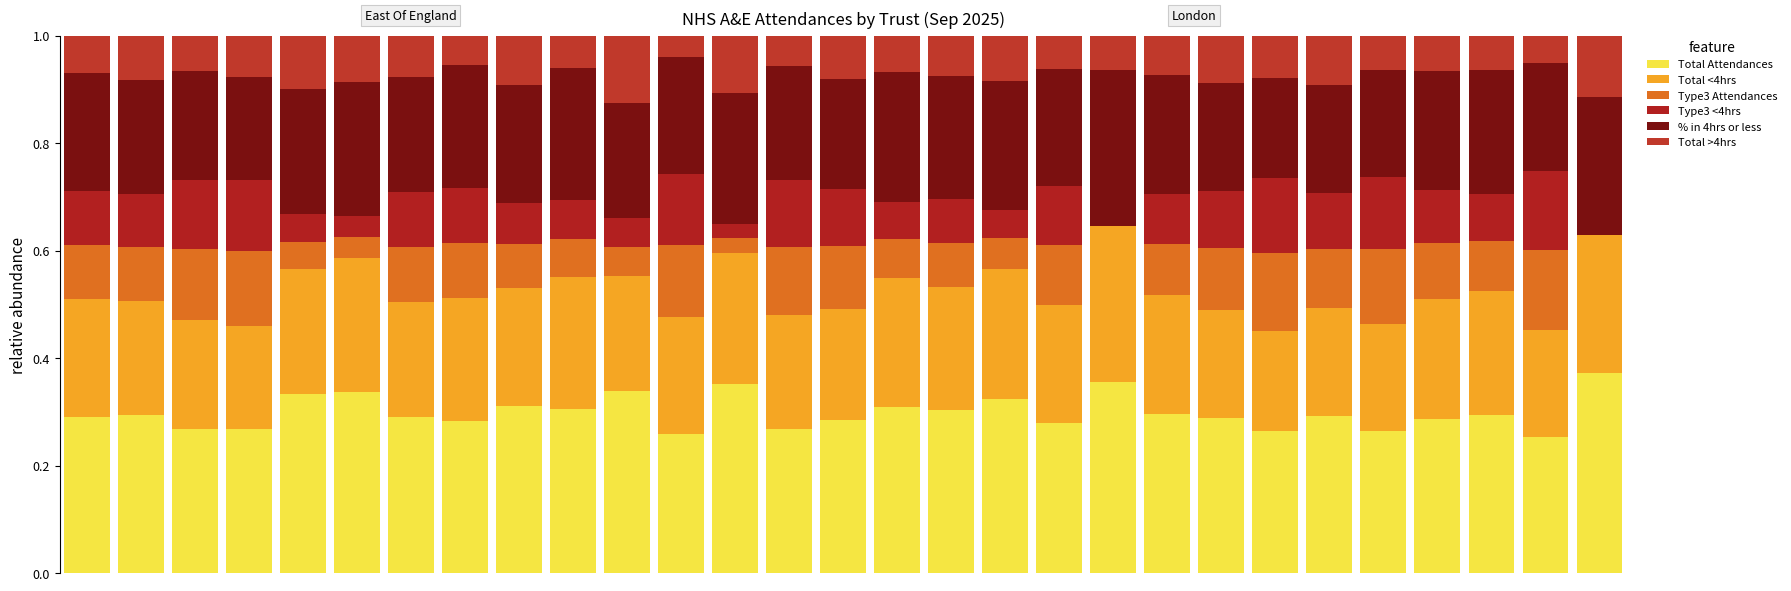

Are the bars horizontal?

No